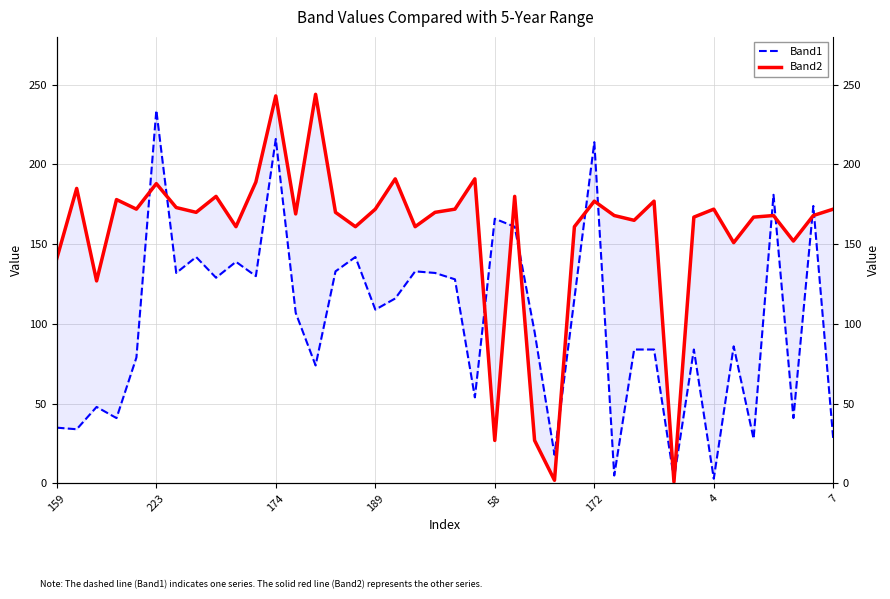

At which category is the sum across all series the highest?

174